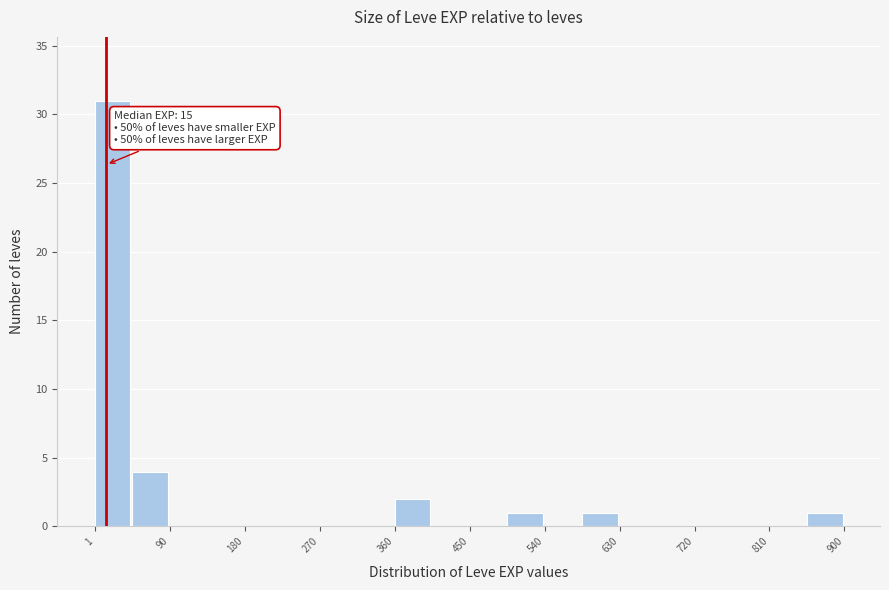

Which range on the x-axis has the tallest bar?

0 to 50